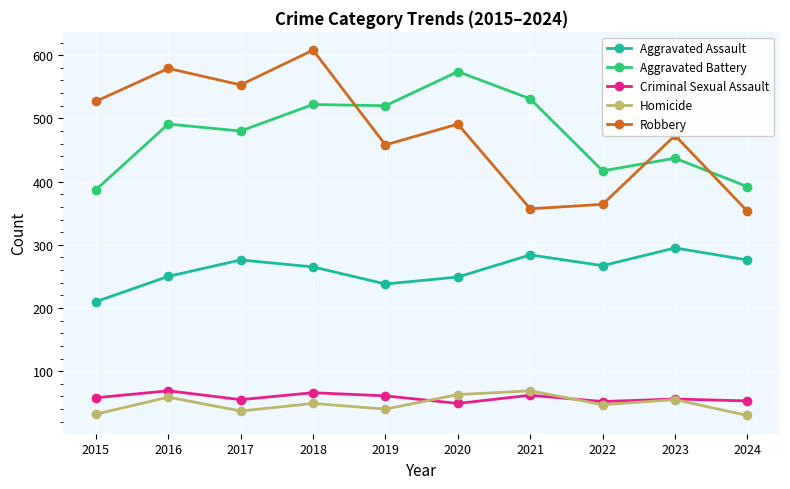

True or false: Robbery has more than 0 points higher than both neighbors.

True